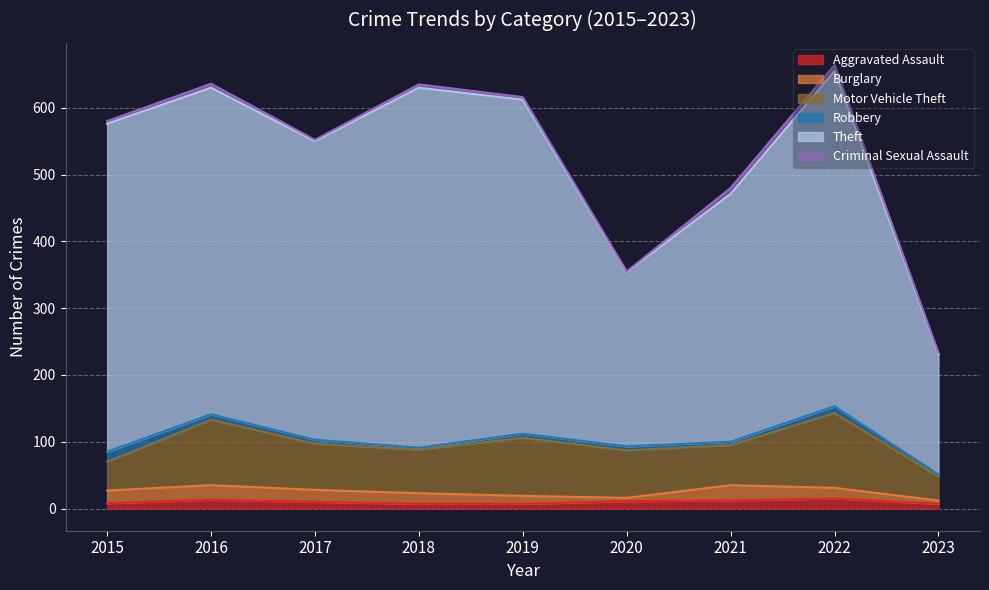

What is the average value of the Theft series?

420